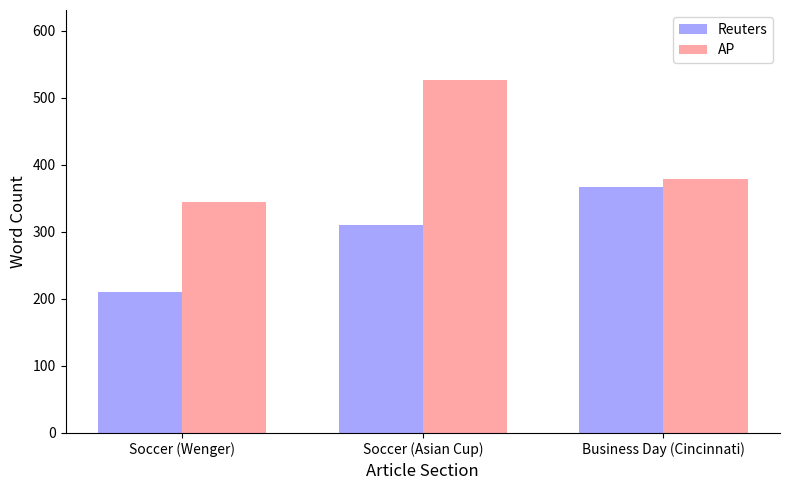

What is the spread (max minus min) of values at Soccer (Asian Cup)?

215